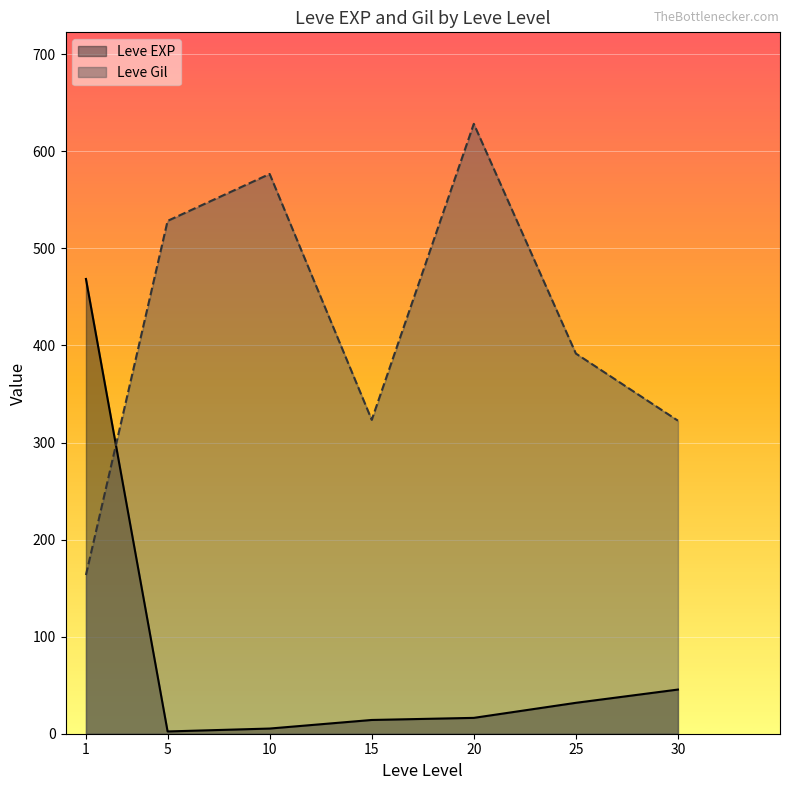

What are all the series names shown in the legend?

Leve EXP, Leve Gil